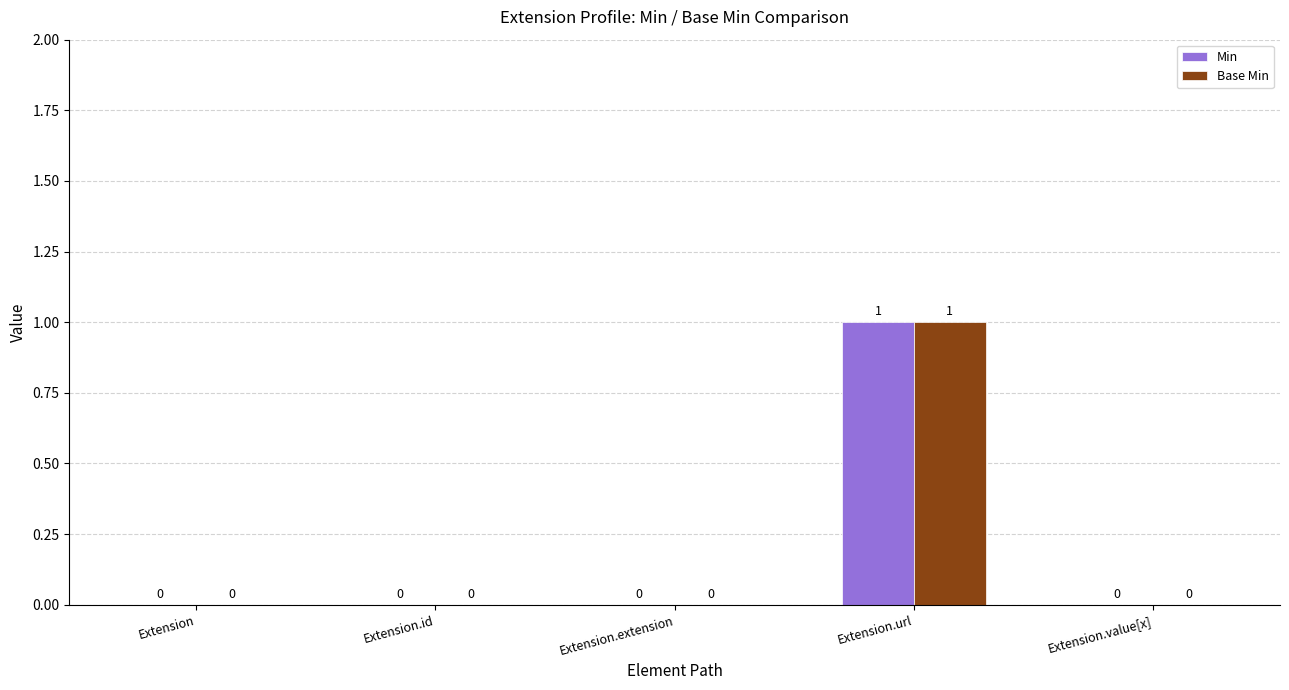

Count the number of categories in the chart.

5